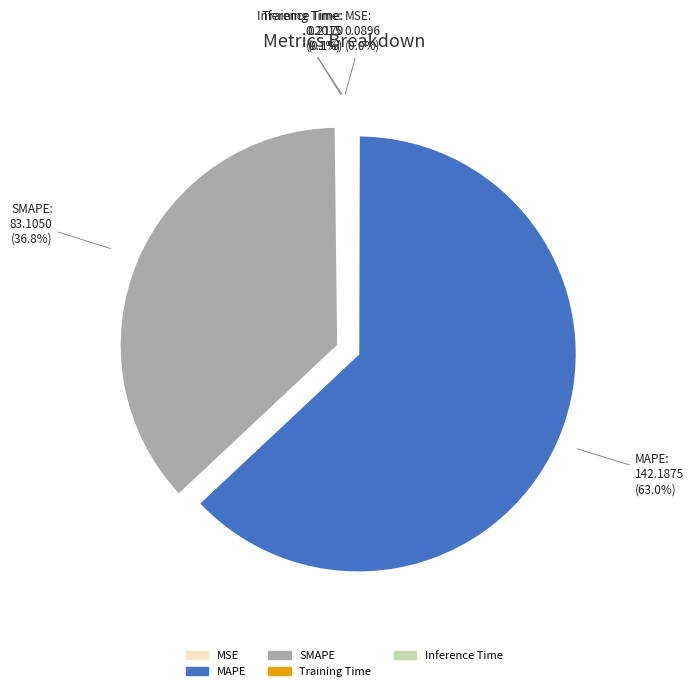

The SMAPE slice represents 37% of the pie. True or false?

True